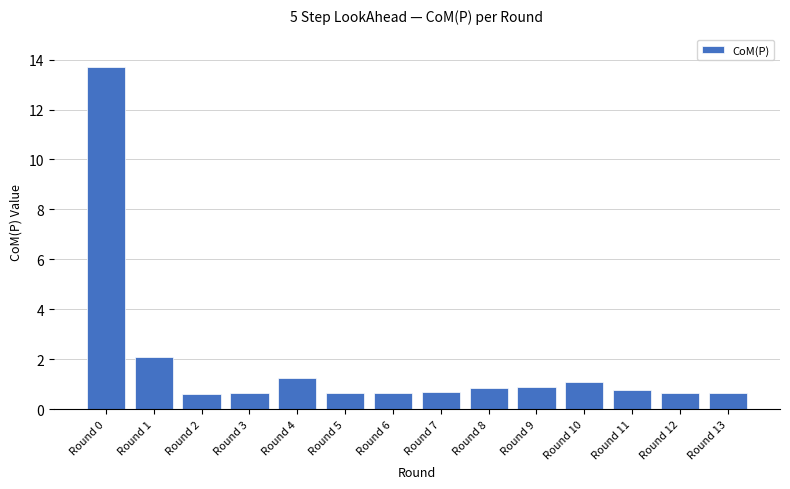

What is the sum of the values at Round 0 and Round 3?

14.4